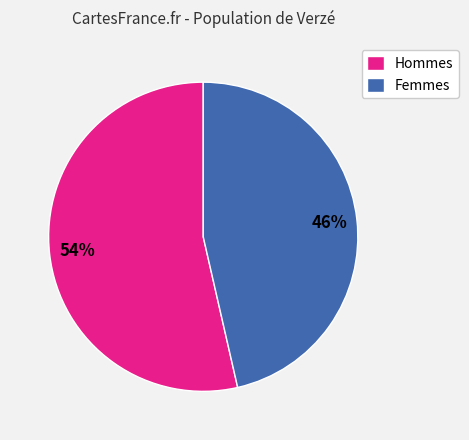

How many slices are in this pie chart?

2